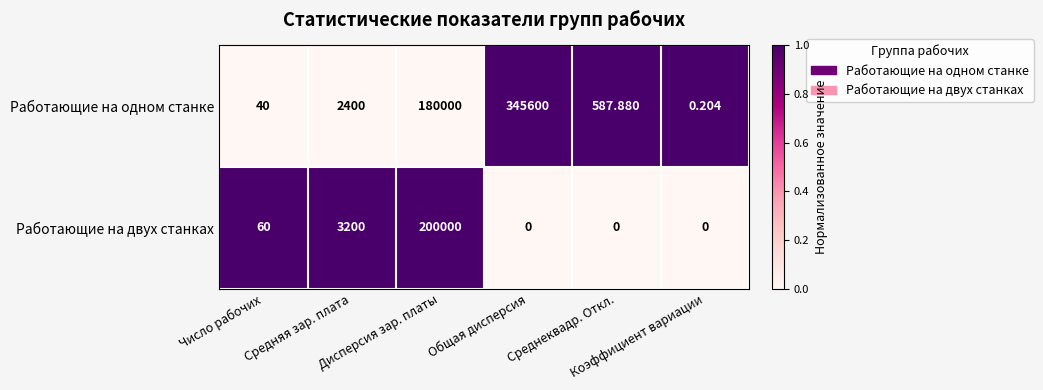

Which series has the widest spread of values?

Работающие на одном станке